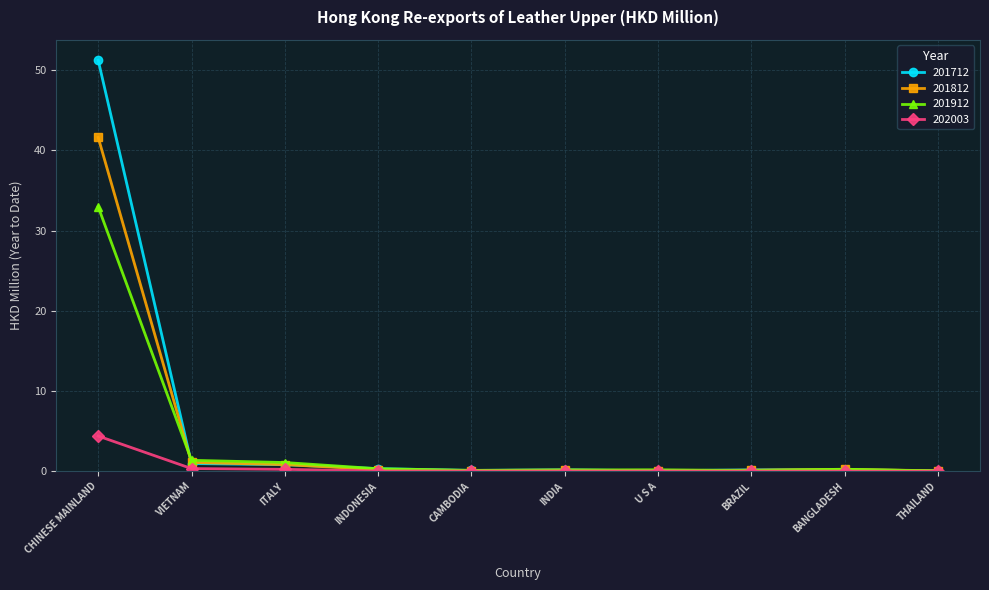

Which series has the largest total across all categories?

201712